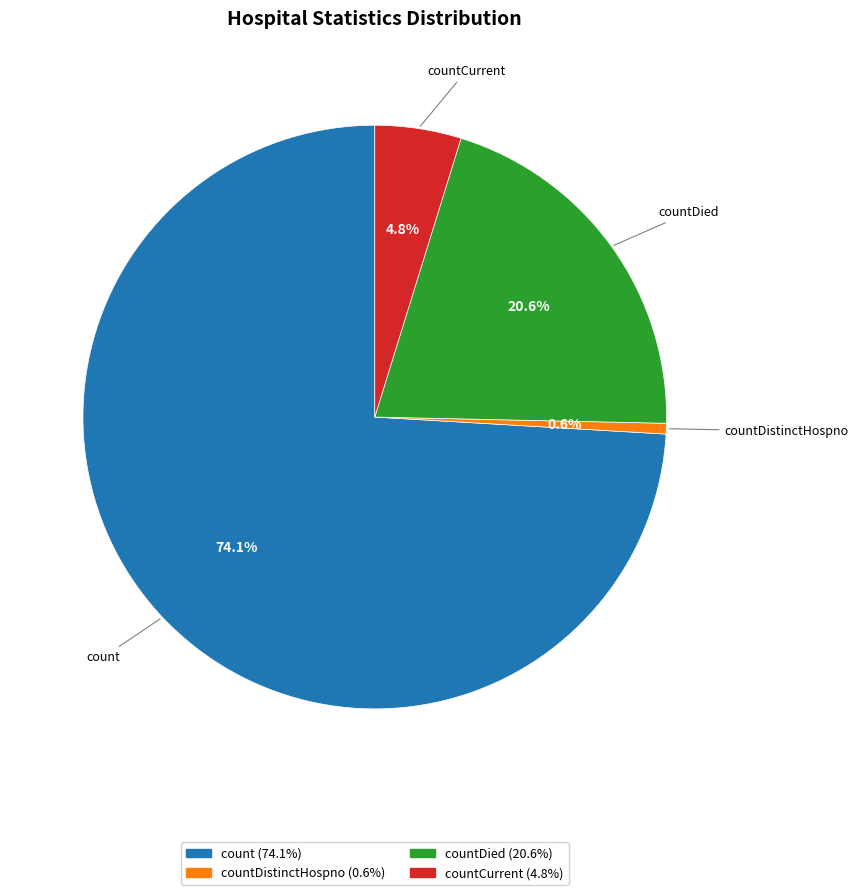

Does any single category account for the majority?

Yes